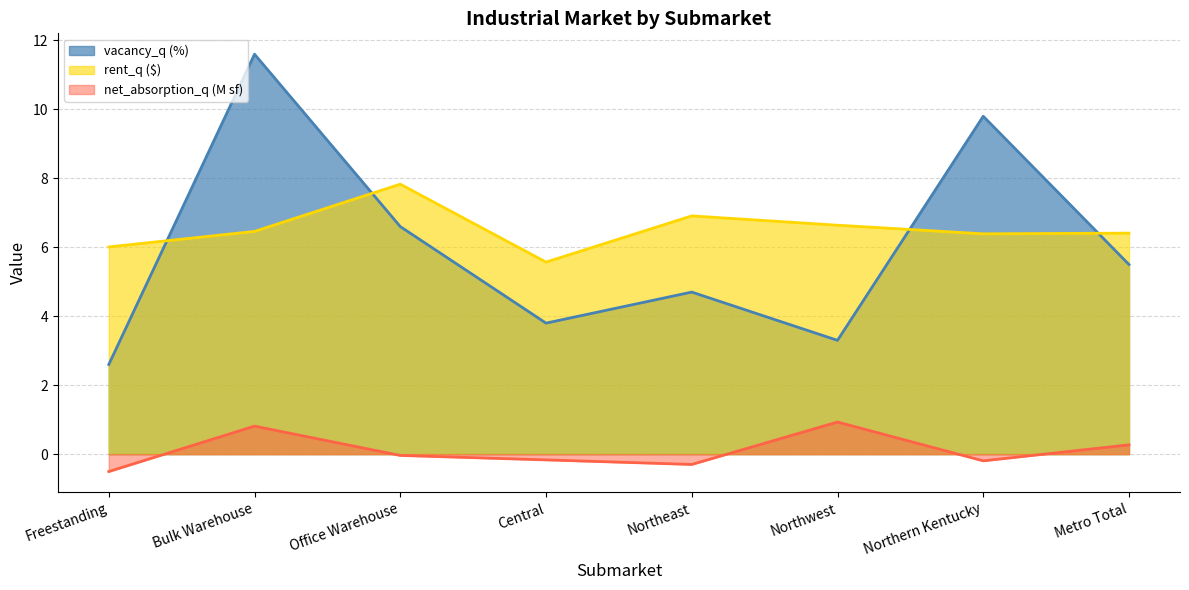

Between Northwest and Northern Kentucky, which series saw the biggest shift?

vacancy_q (%)